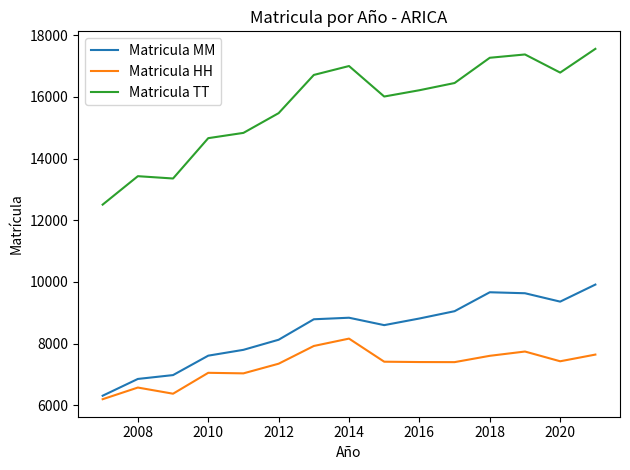

Which series has the largest range (max minus min)?

Matricula TT